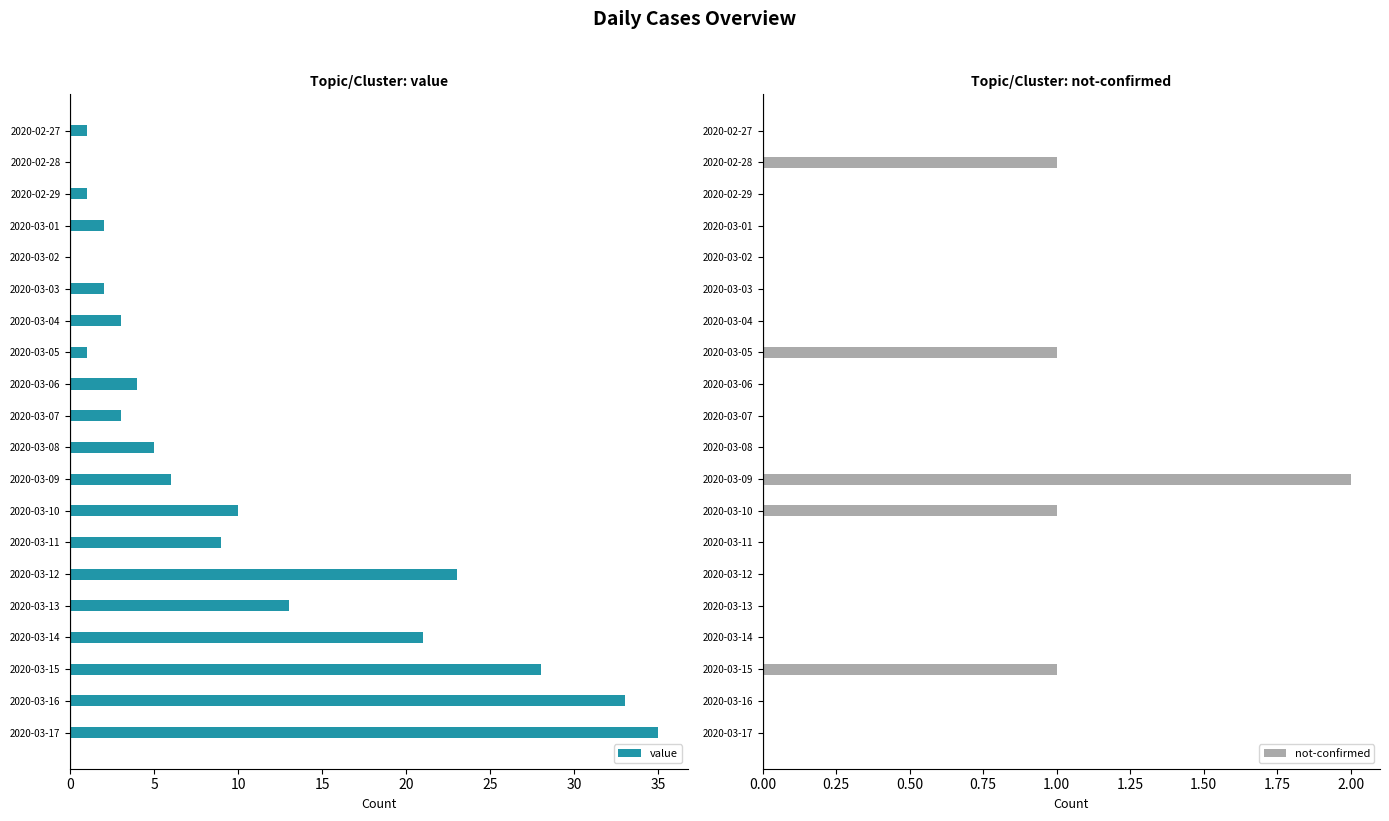

What is the highest value of the value series?

35